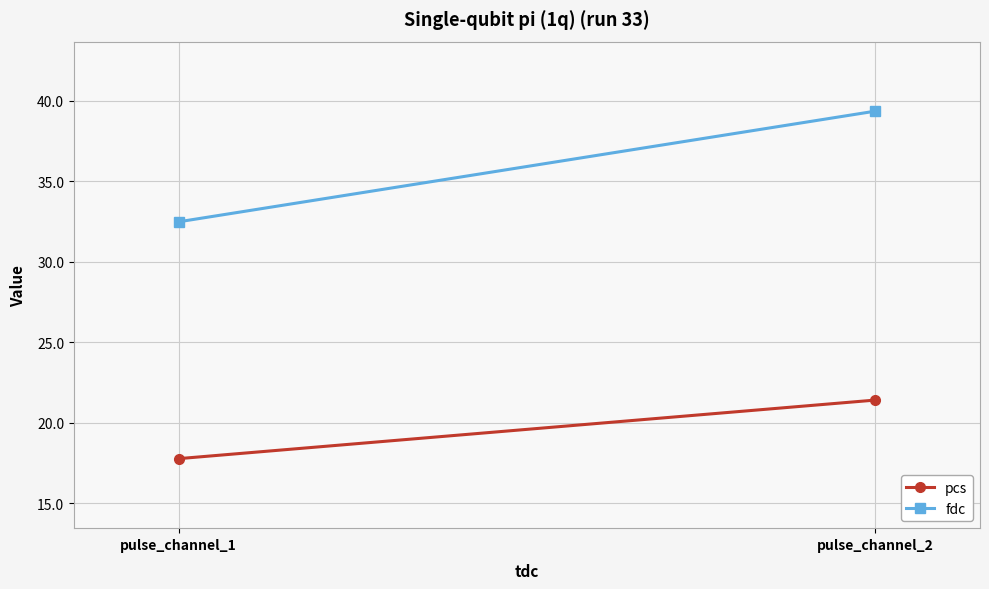

What is the maximum value for fdc?

39.4